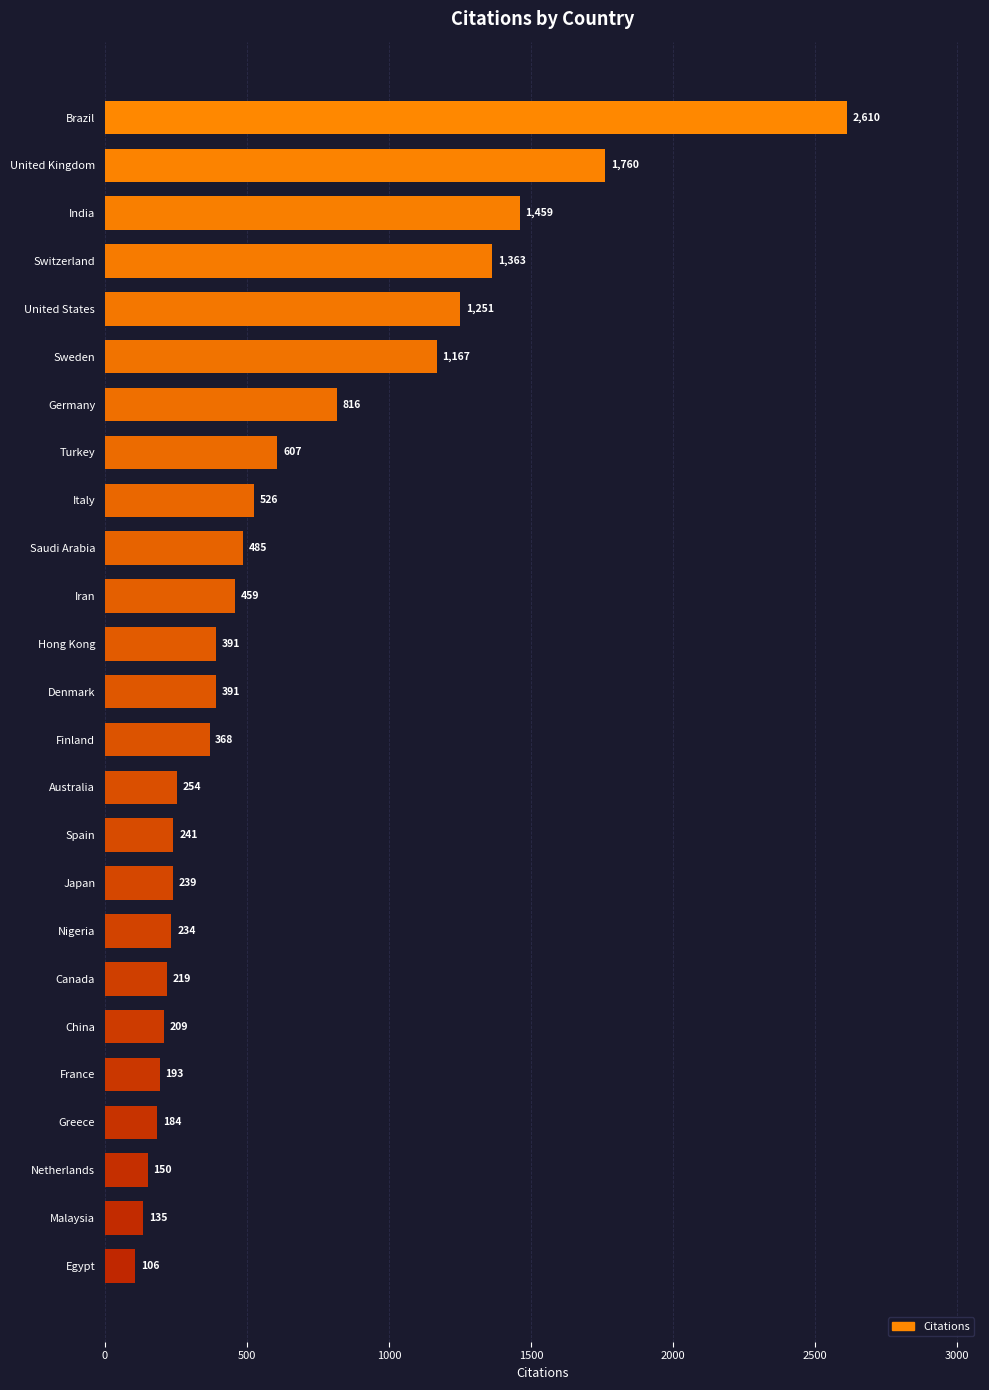

Reading top to bottom, list all the values displayed in this chart.

Brazil=2610	United Kingdom=1760	India=1459	Switzerland=1363	United States=1251	Sweden=1167	Germany=816	Turkey=607	Italy=526	Saudi Arabia=485	Iran=459	Hong Kong=391	Denmark=391	Finland=368	Australia=254	Spain=241	Japan=239	Nigeria=234	Canada=219	China=209	France=193	Greece=184	Netherlands=150	Malaysia=135	Egypt=106